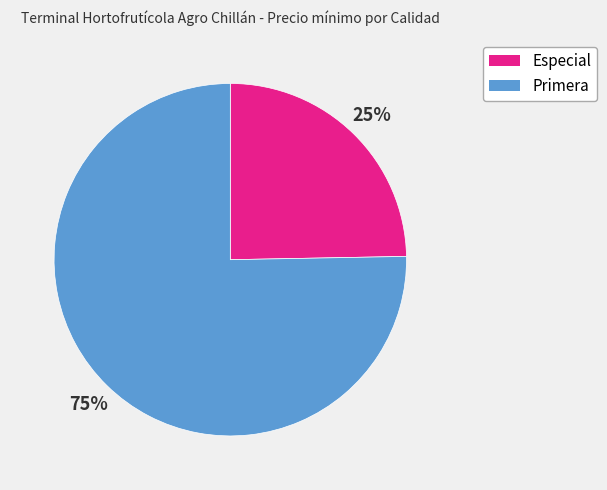

Do Primera and Especial together represent more than half of the pie?

Yes